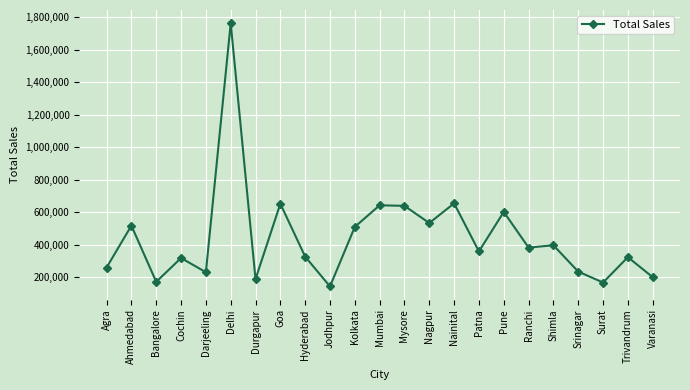

Approximately how many times larger is the value at Pune compared to Mumbai?

0.9